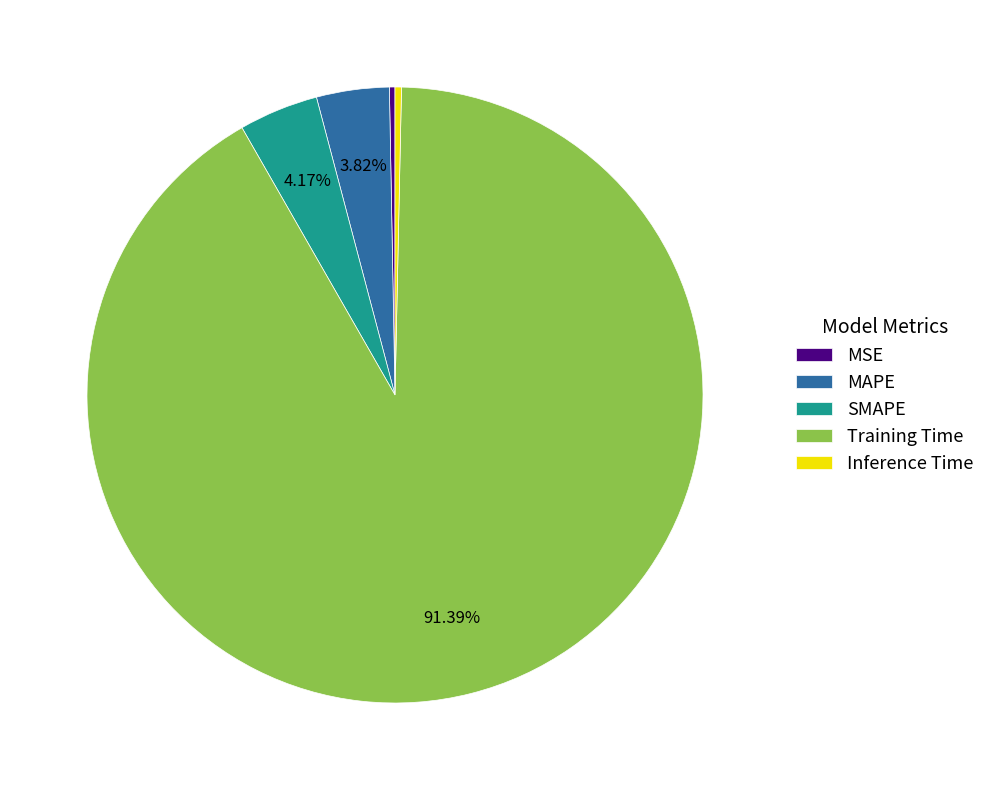

The Training Time slice represents 91% of the pie. True or false?

True